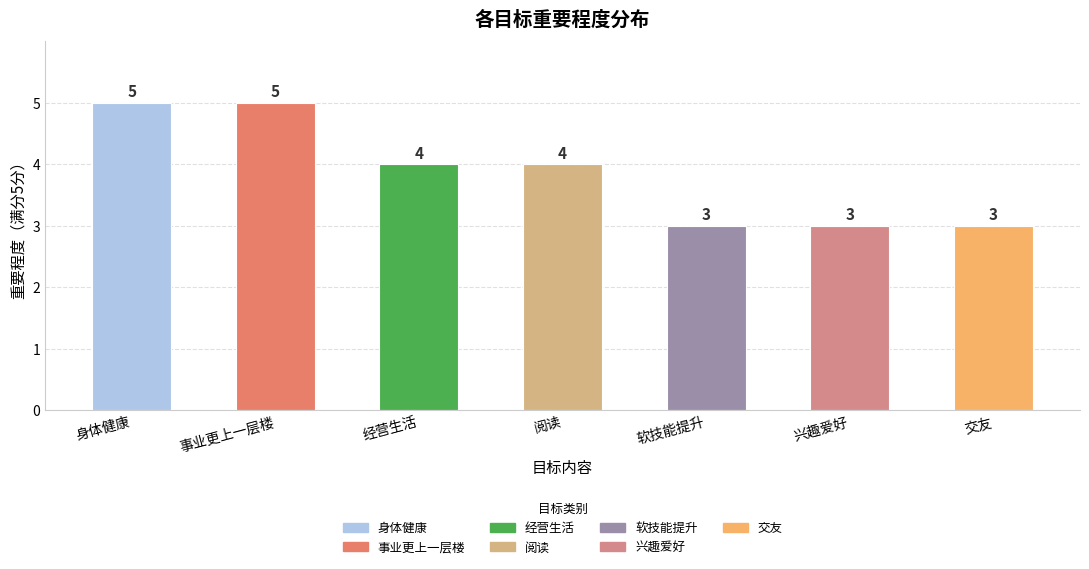

How many data points are less than 4?

3